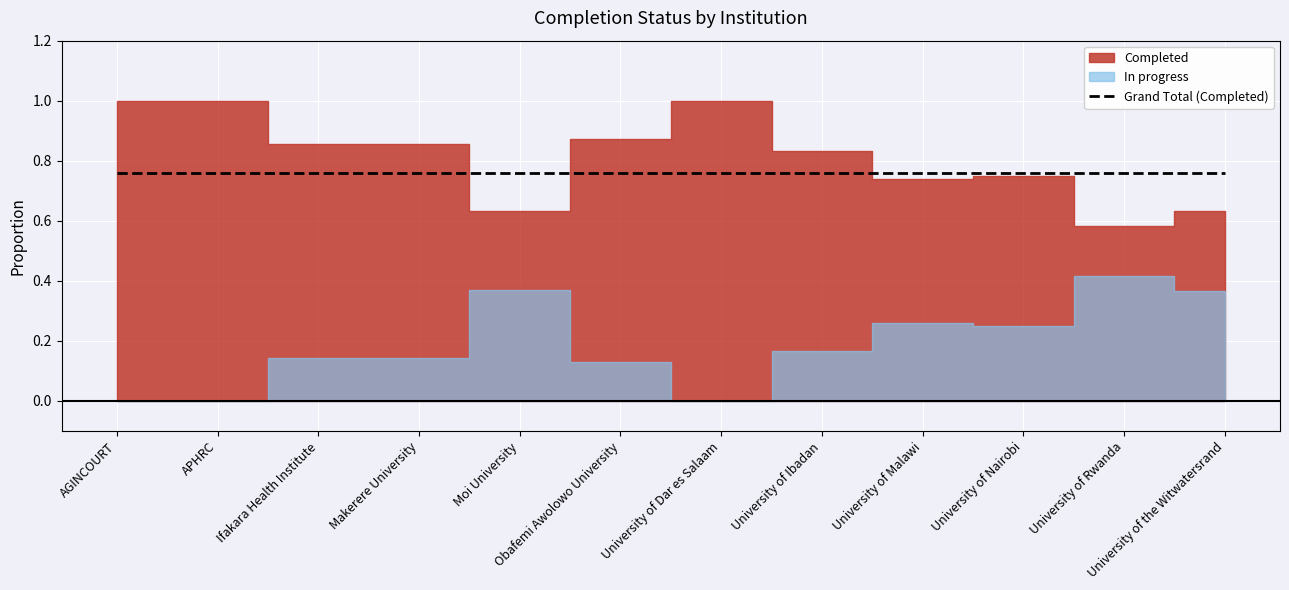

The value of Completed at University of Ibadan is 1.5. True or false?

False